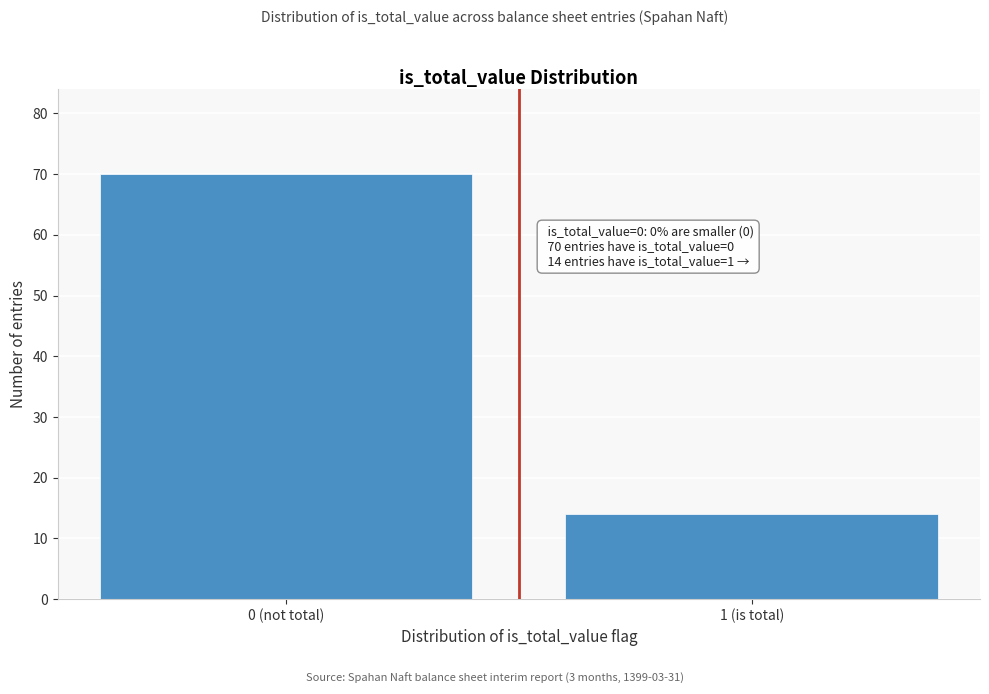

Reading right to left, transcribe all the data shown in this chart.

14	70